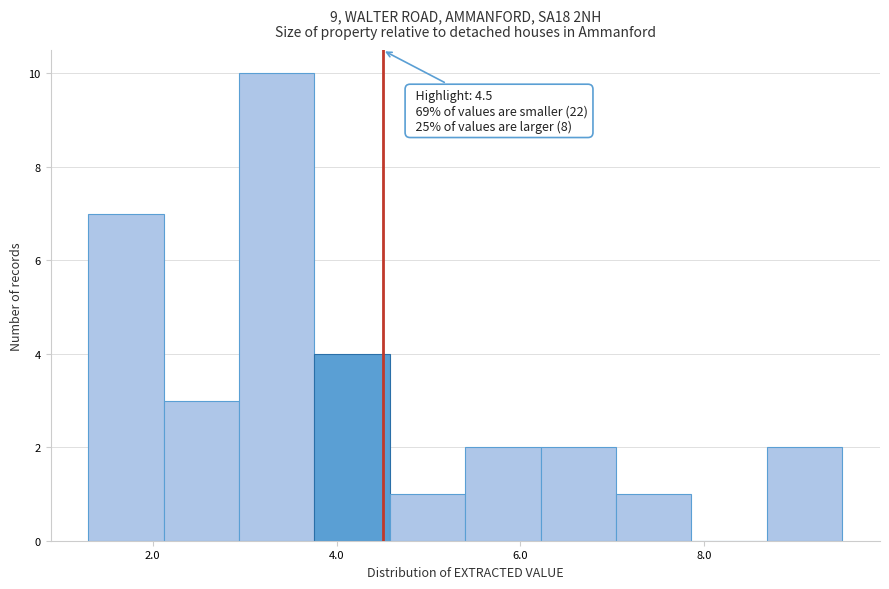

Which range on the x-axis has the tallest bar?

2.94 to 3.76